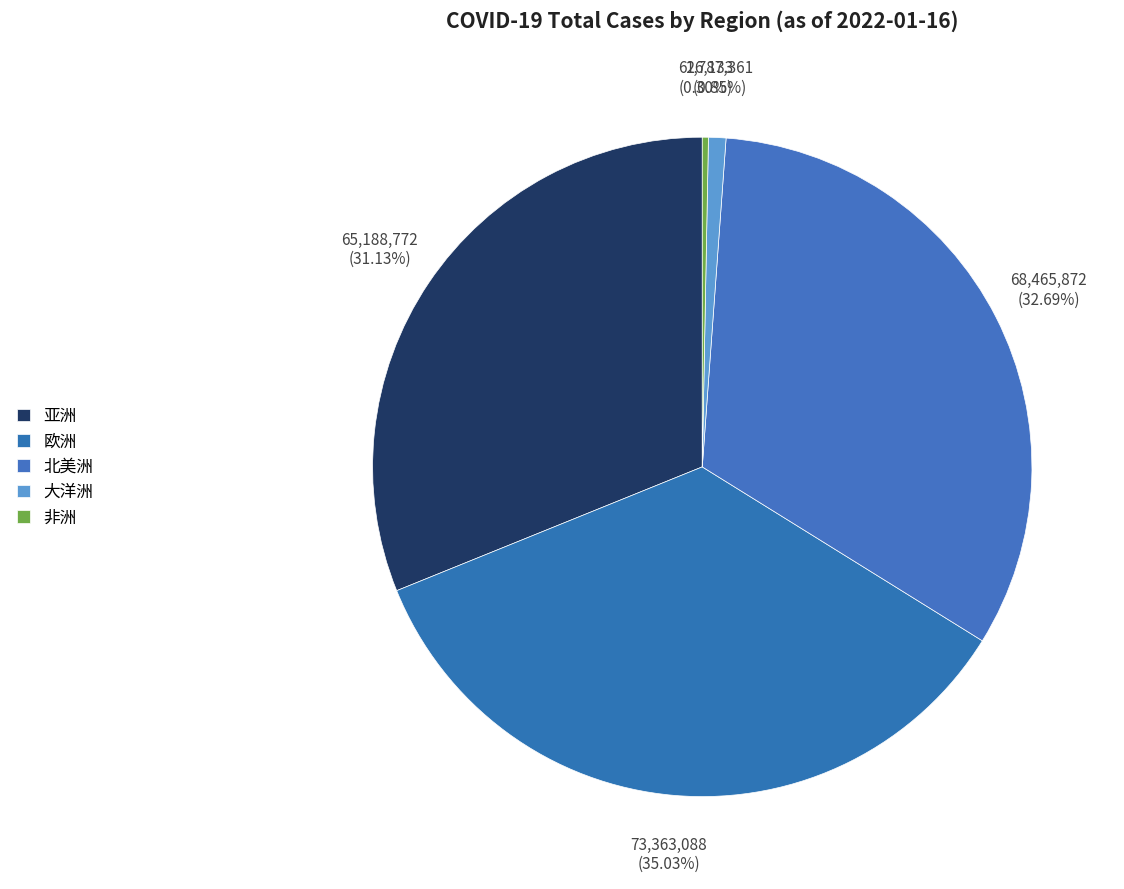

How many slices are in this pie chart?

5